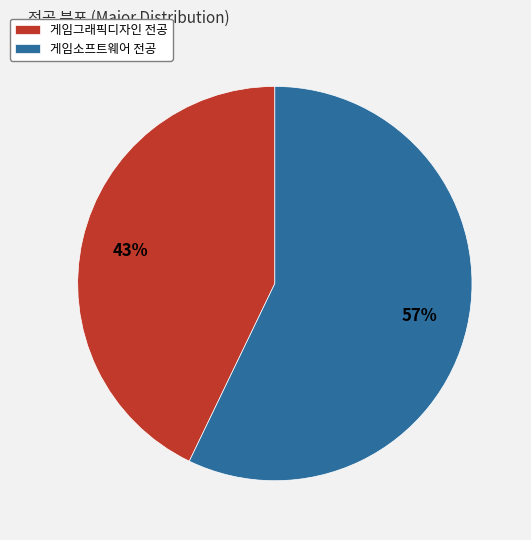

Is it true that 게임그래픽디자인 전공 is 43% of the pie?

True